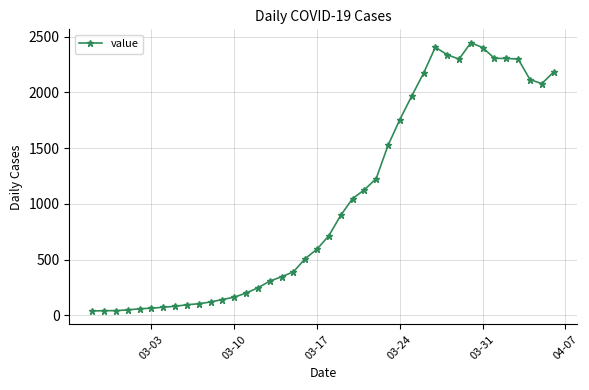

What is the maximum value shown in the chart?

2446